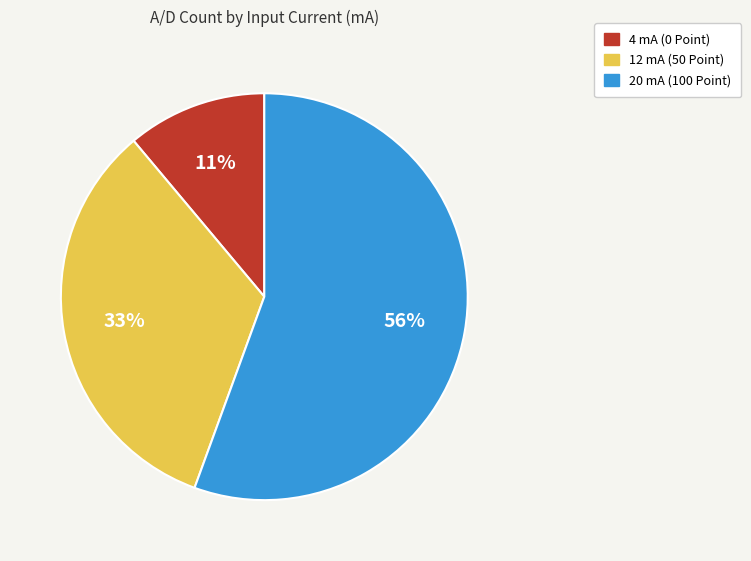

To the nearest percent, what percentage of the pie is 12 mA (50 Point)?

33%